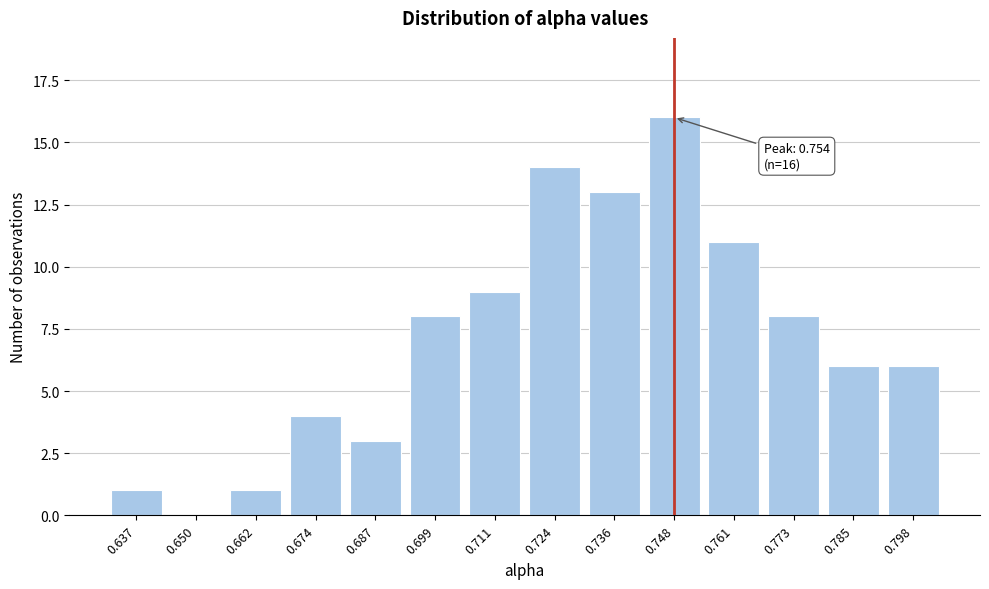

Reading left to right, extract all data points from this chart.

0.637=1	0.650=0	0.662=1	0.674=4	0.687=3	0.699=8	0.711=9	0.724=14	0.736=13	0.748=16	0.761=11	0.773=8	0.785=6	0.798=6